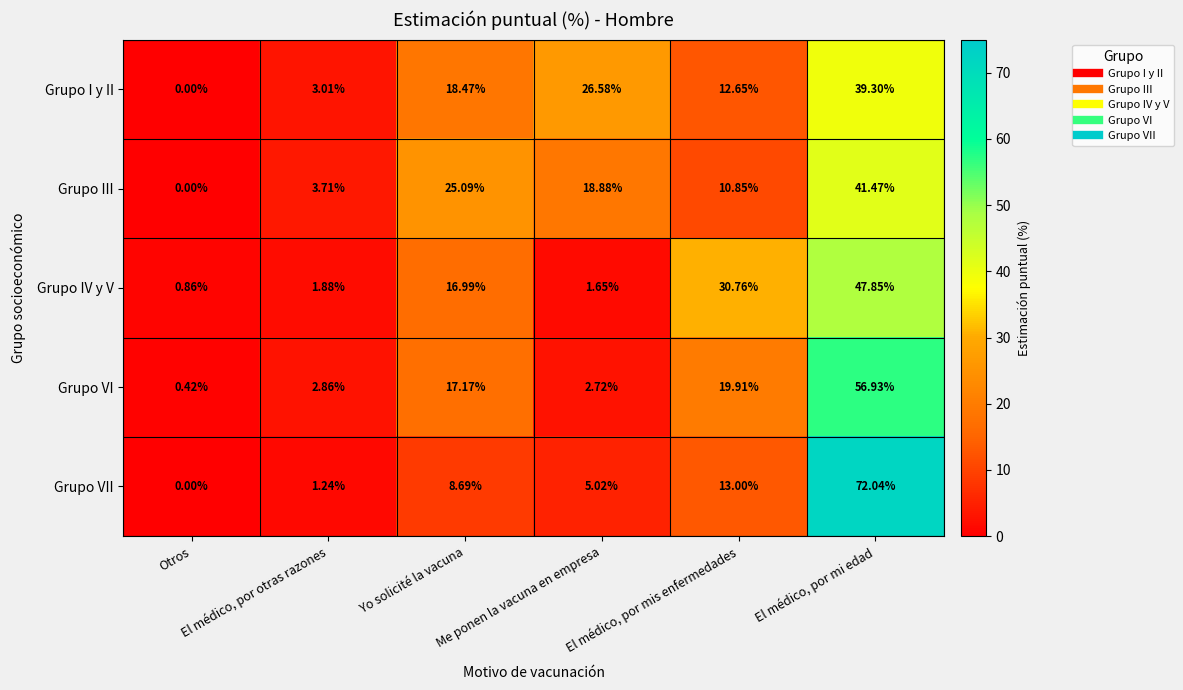

Rank the series by their maximum value, from lowest to highest.

Grupo I y II, Grupo III, Grupo IV y V, Grupo VI, Grupo VII